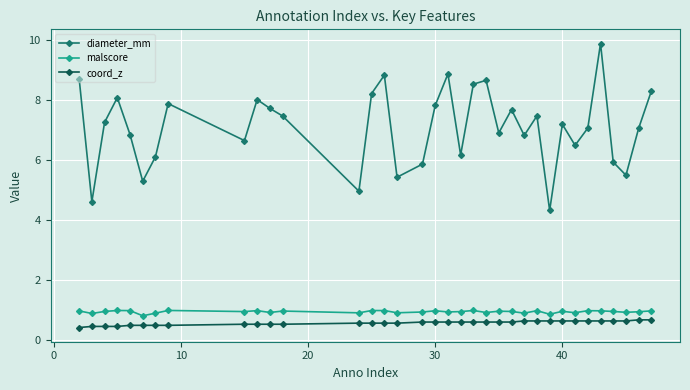

Does the chart have visible grid lines?

Yes